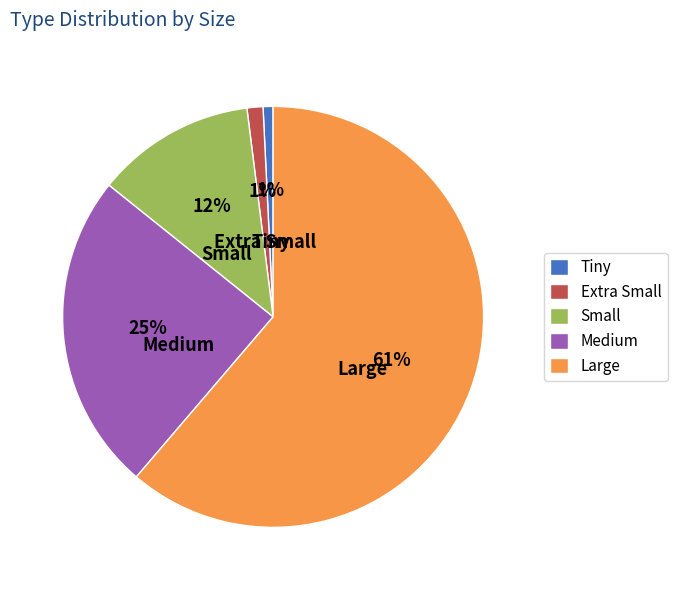

To the nearest percent, what is the difference between the Large and Small slice percentages?

49%